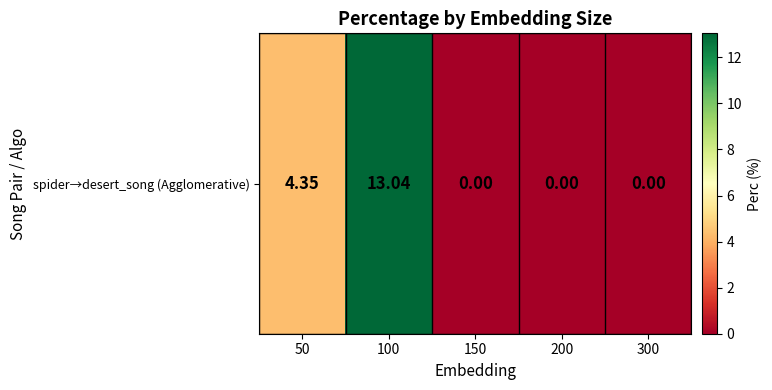

Is it true that the value at 100 is 13.0?

True